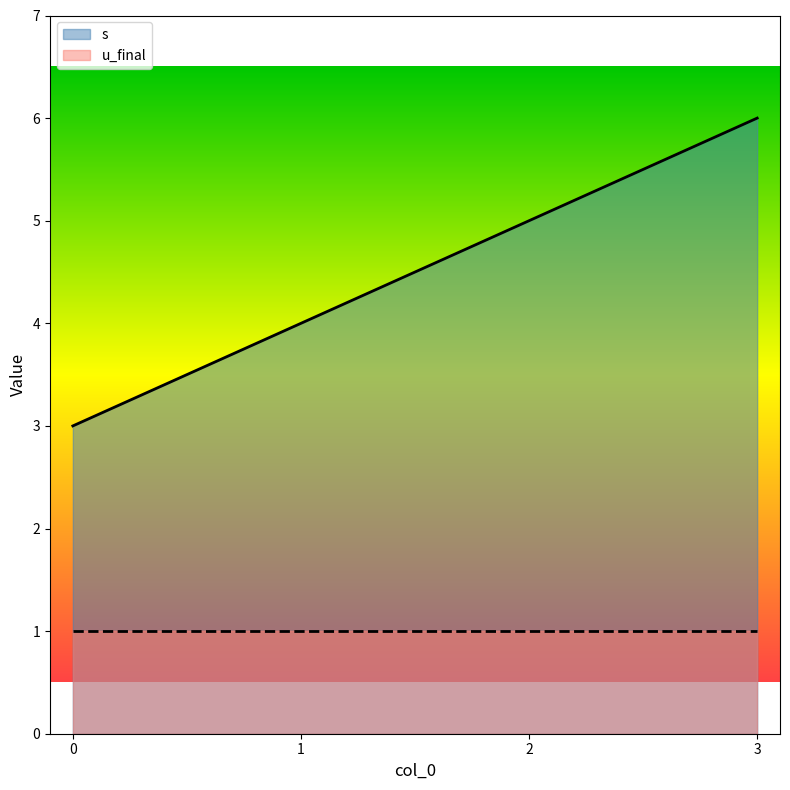

Reading left to right, list all the values displayed in this chart.

3	4	5	6